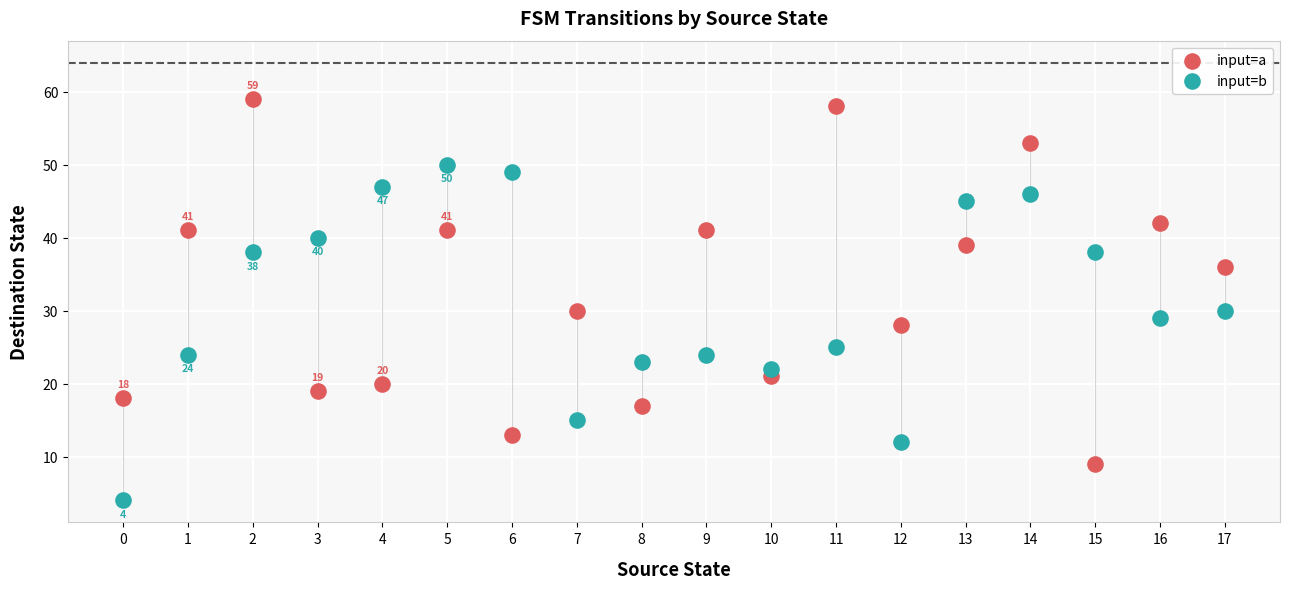

Which series has the widest spread of Y values?

input=a